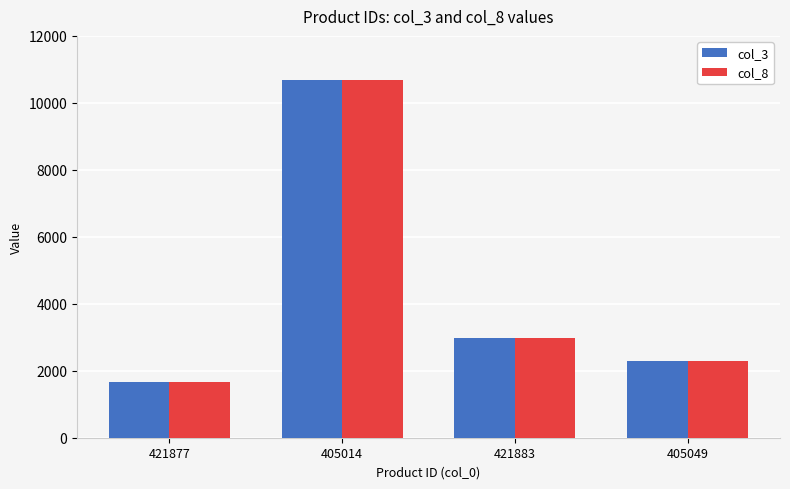

Where is col_3 nearest to the value 6169?

421883